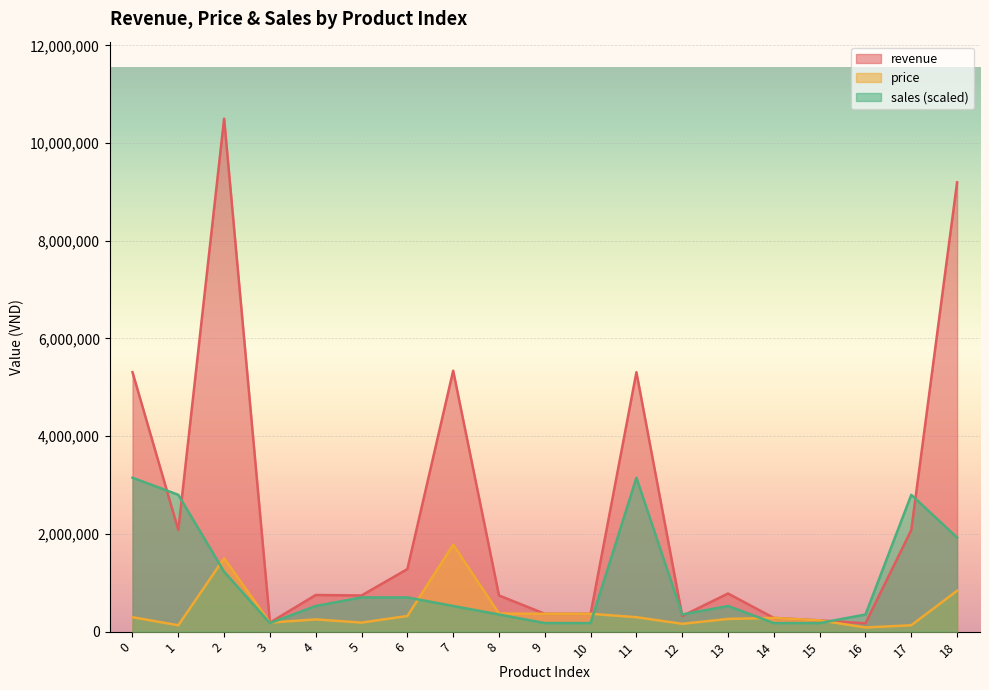

True or false: price has more than 2 points higher than both neighbors.

True